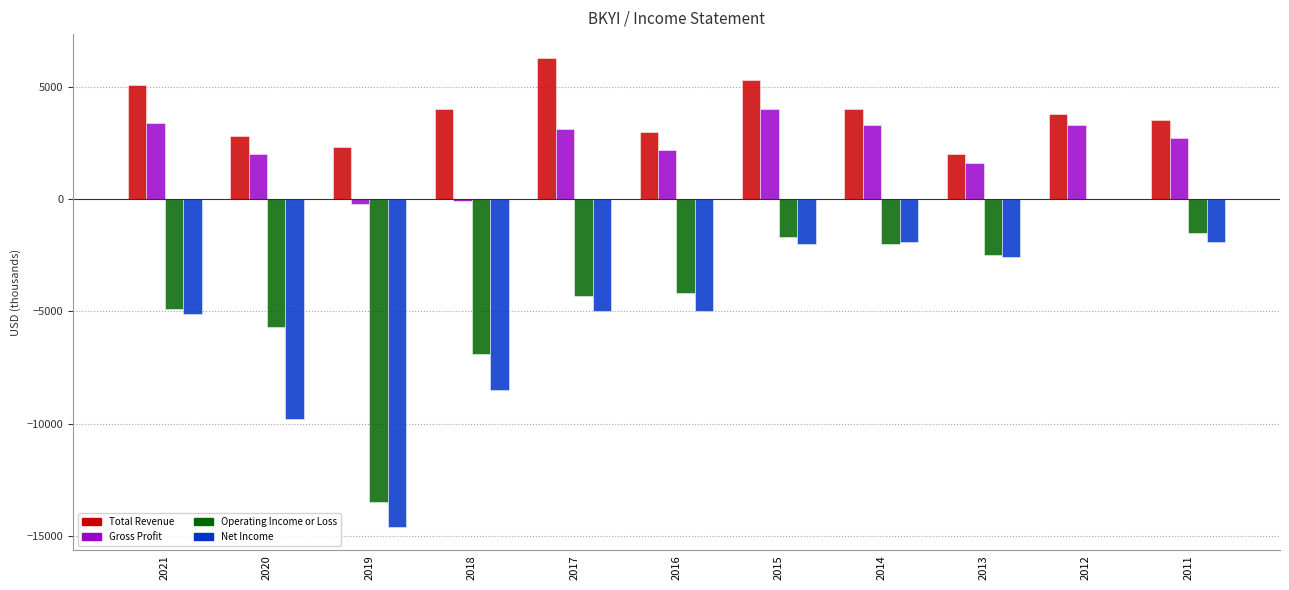

The value of Net Income at 2021 is -5100. True or false?

True